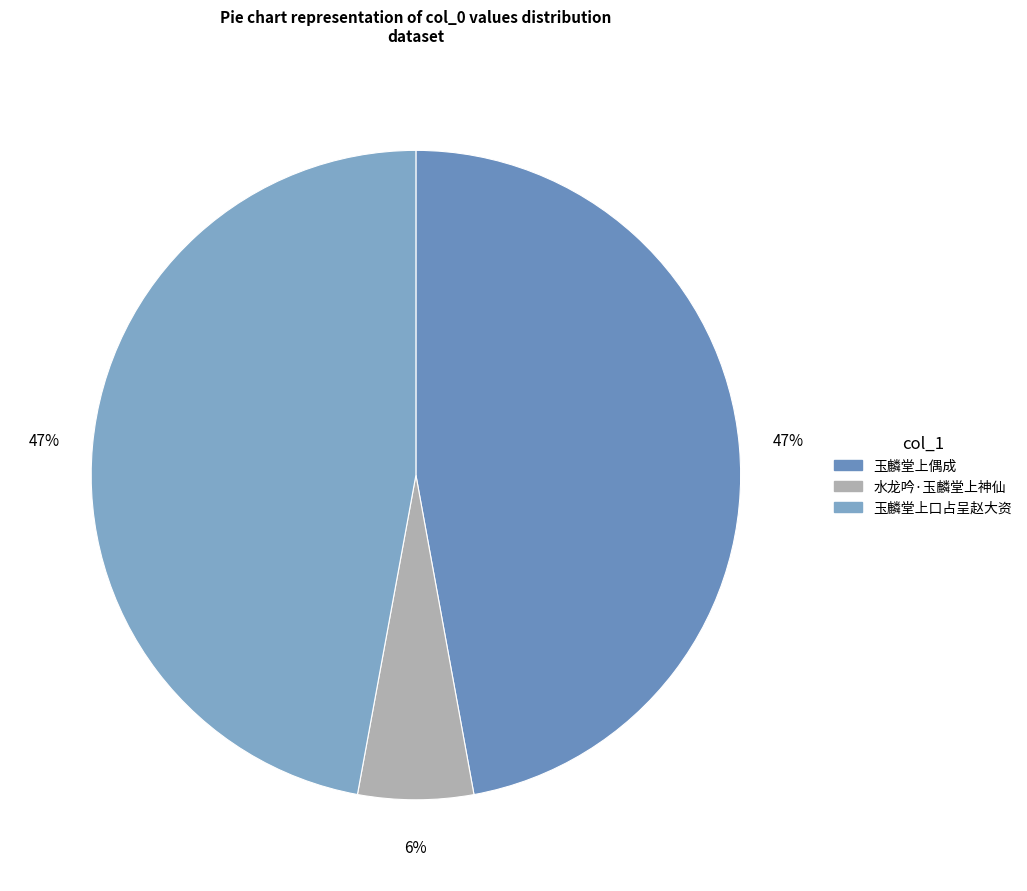

Which category has the smallest portion of the pie?

水龙吟·玉麟堂上神仙